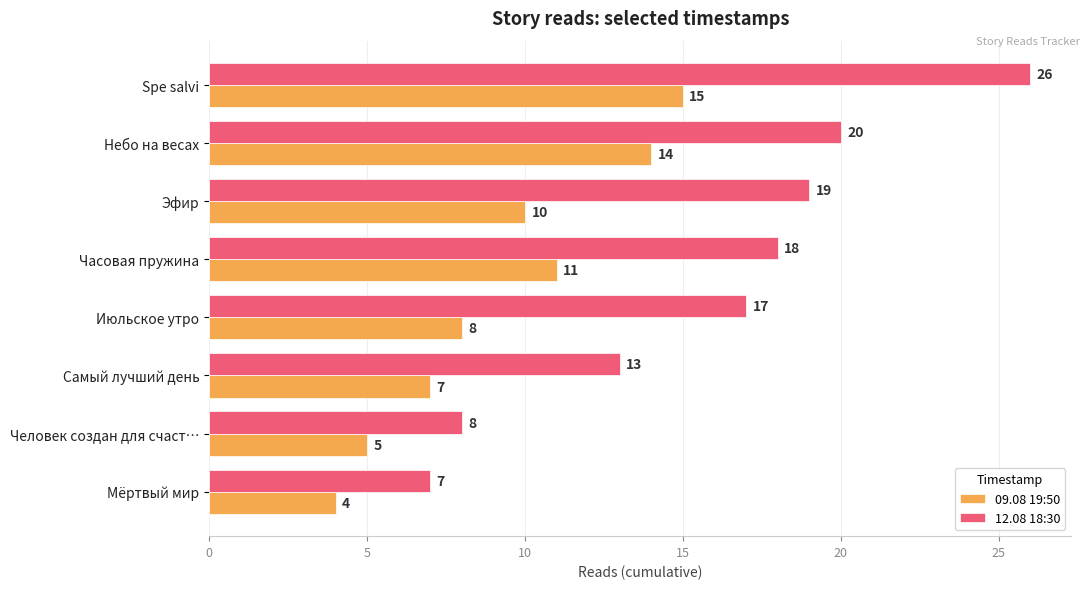

At how many categories does at least one series exceed 5?

8